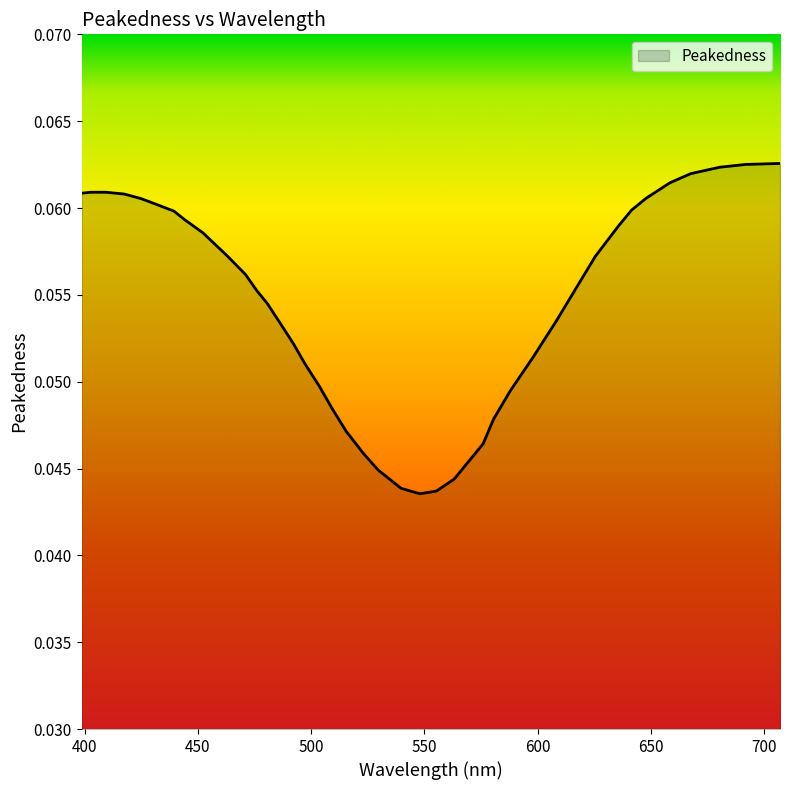

How many distinct data groups are displayed?

1